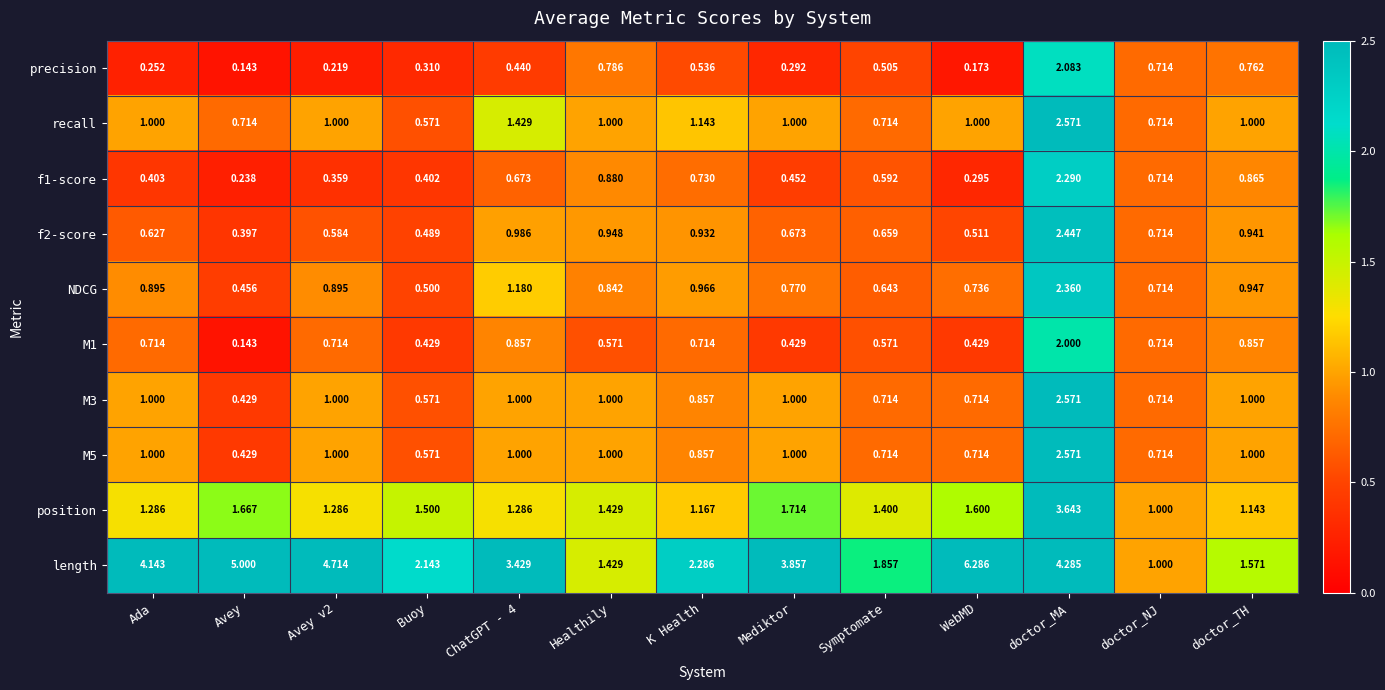

At which label does M5 reach its peak?

doctor_MA